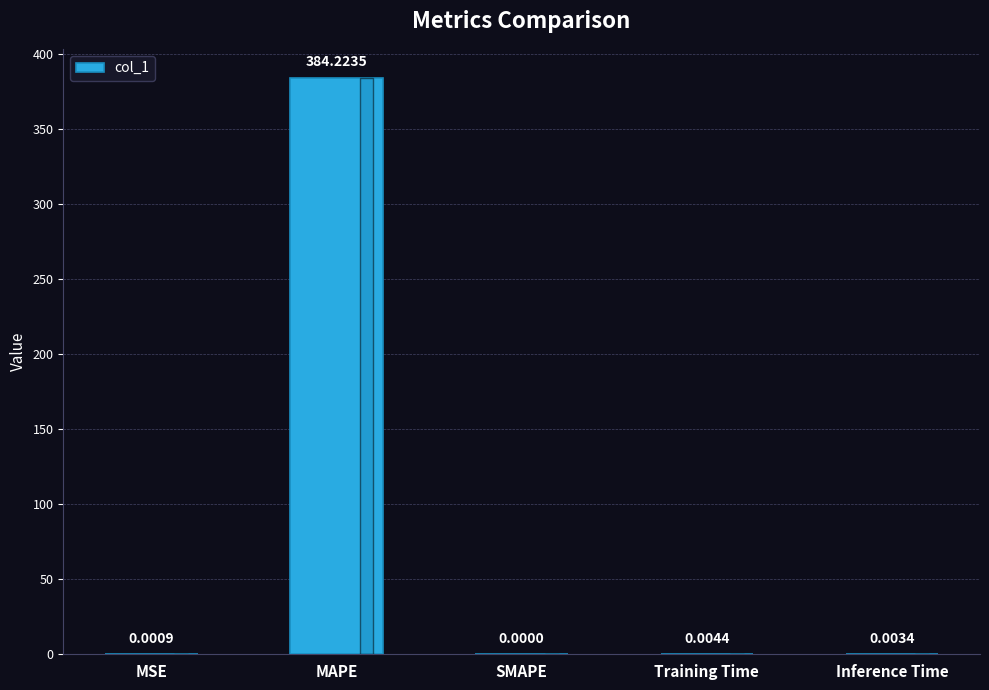

Count the number of categories in the chart.

5